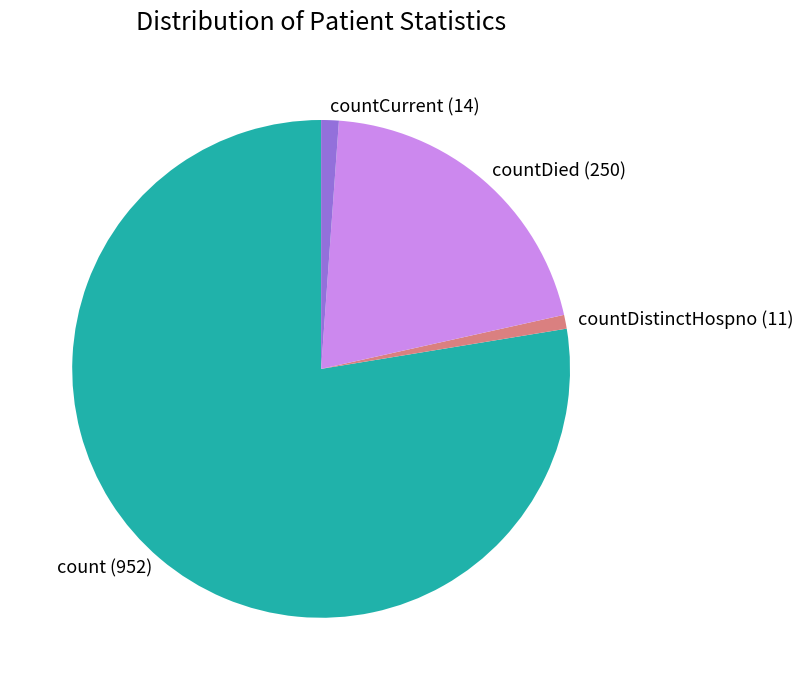

True or false: countDistinctHospno accounts for 10% of the total.

False